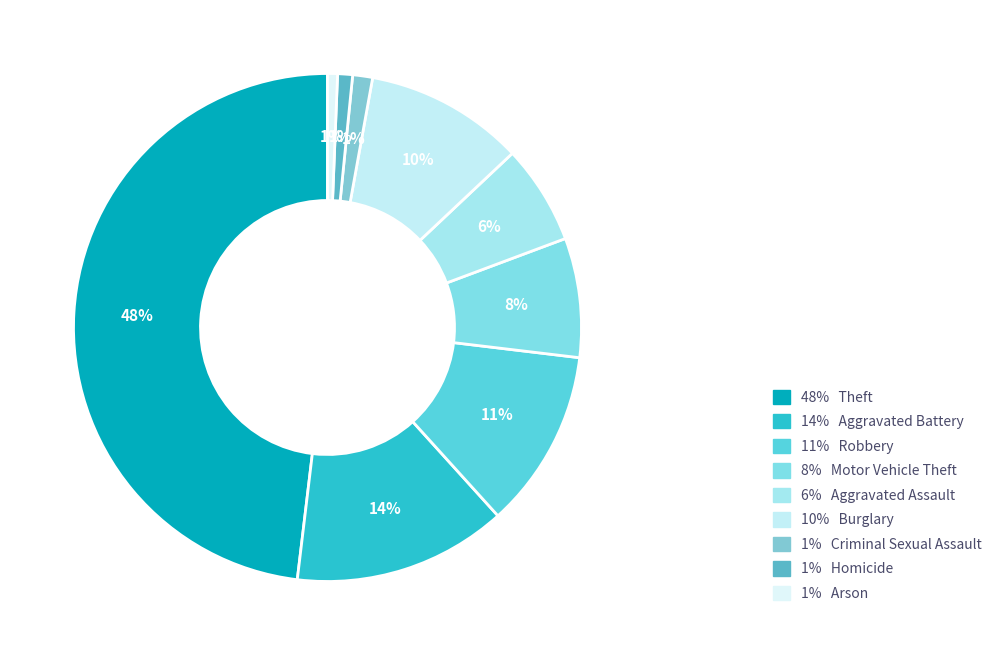

Which category has the smallest portion of the pie?

Arson